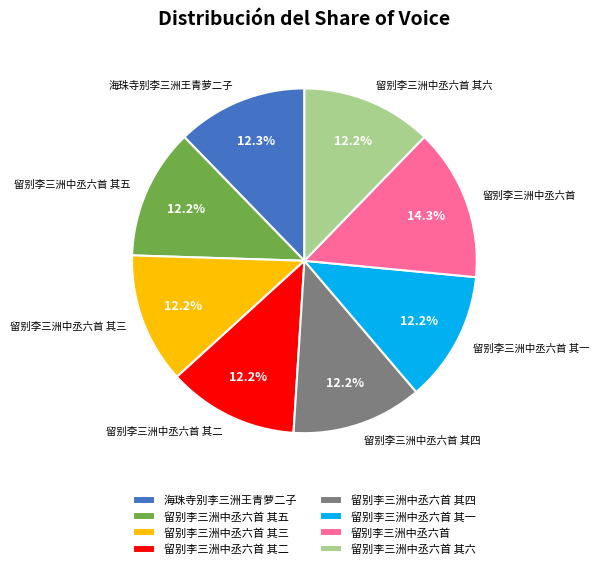

Count the number of slices in the pie.

8